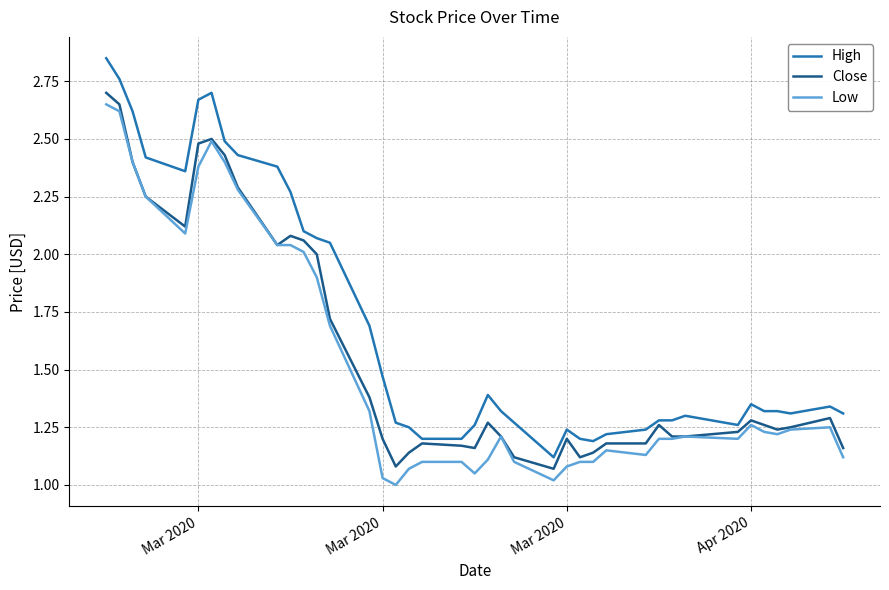

Count the number of data series in this chart.

3